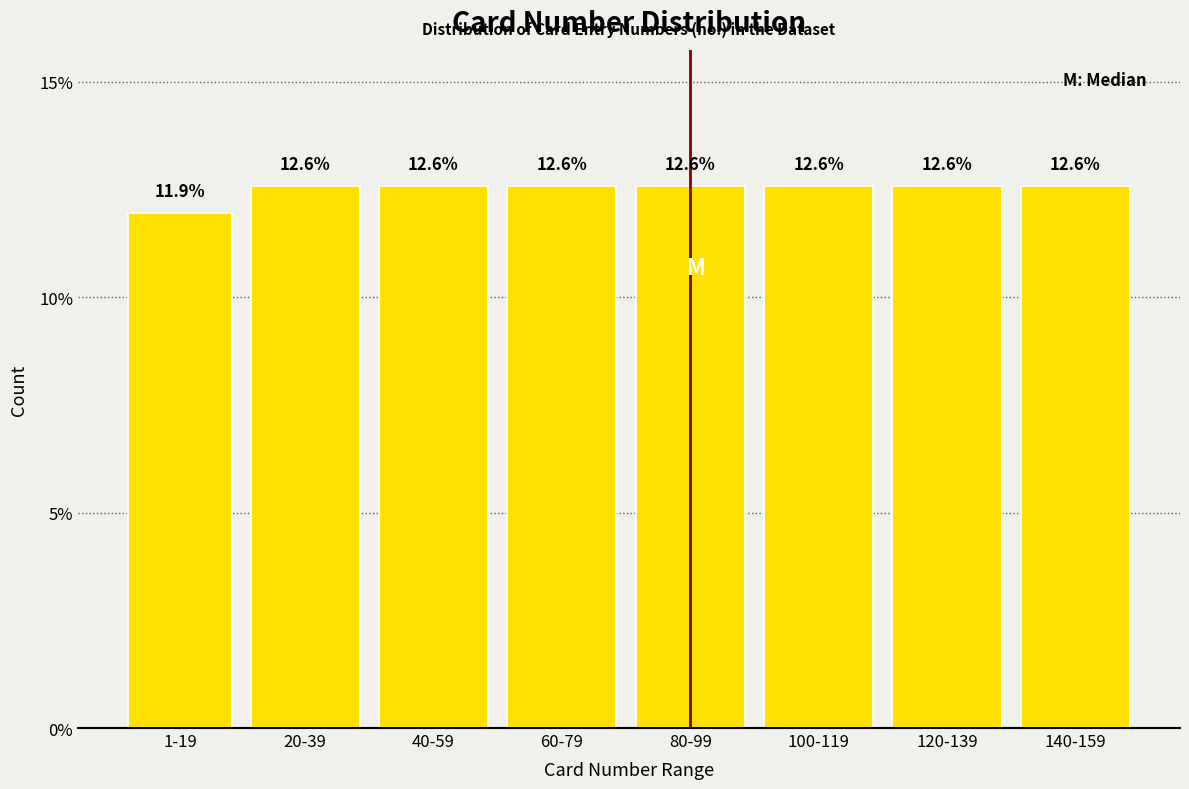

Reading right to left, extract all data points from this chart.

12.6	12.6	12.6	12.6	12.6	12.6	12.6	11.9